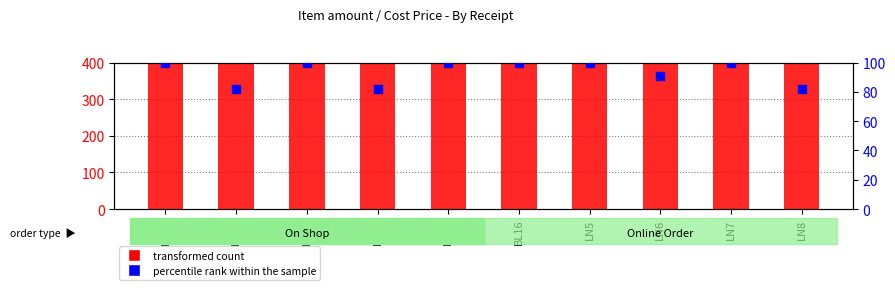

Which series reaches the minimum Y coordinate?

percentile rank within the sample